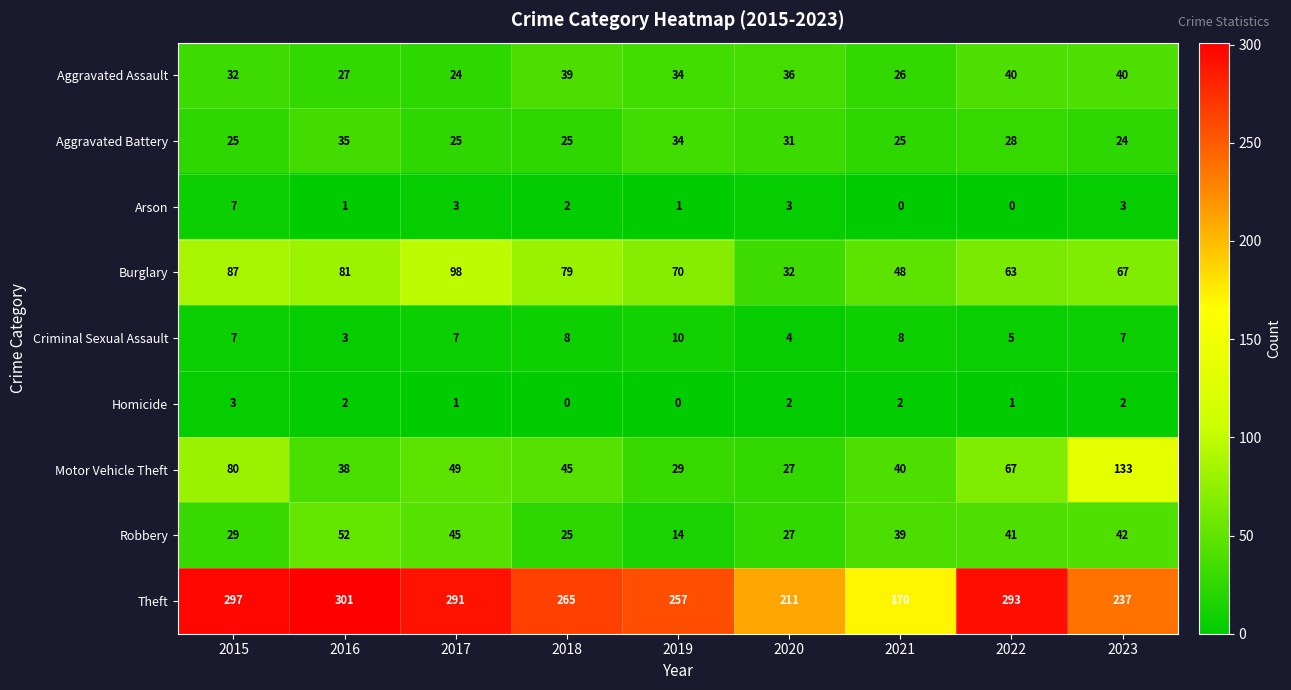

What is the lowest value of the Aggravated Battery series?

24